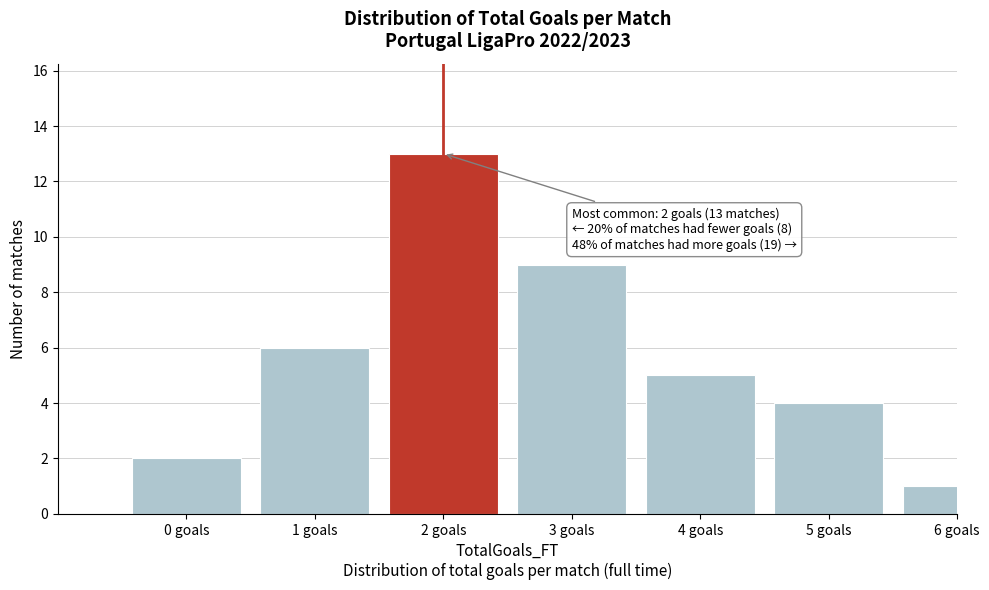

Reading left to right, extract all data points from this chart.

0 goals=2	1 goals=6	2 goals=13	3 goals=9	4 goals=5	5 goals=4	6 goals=1